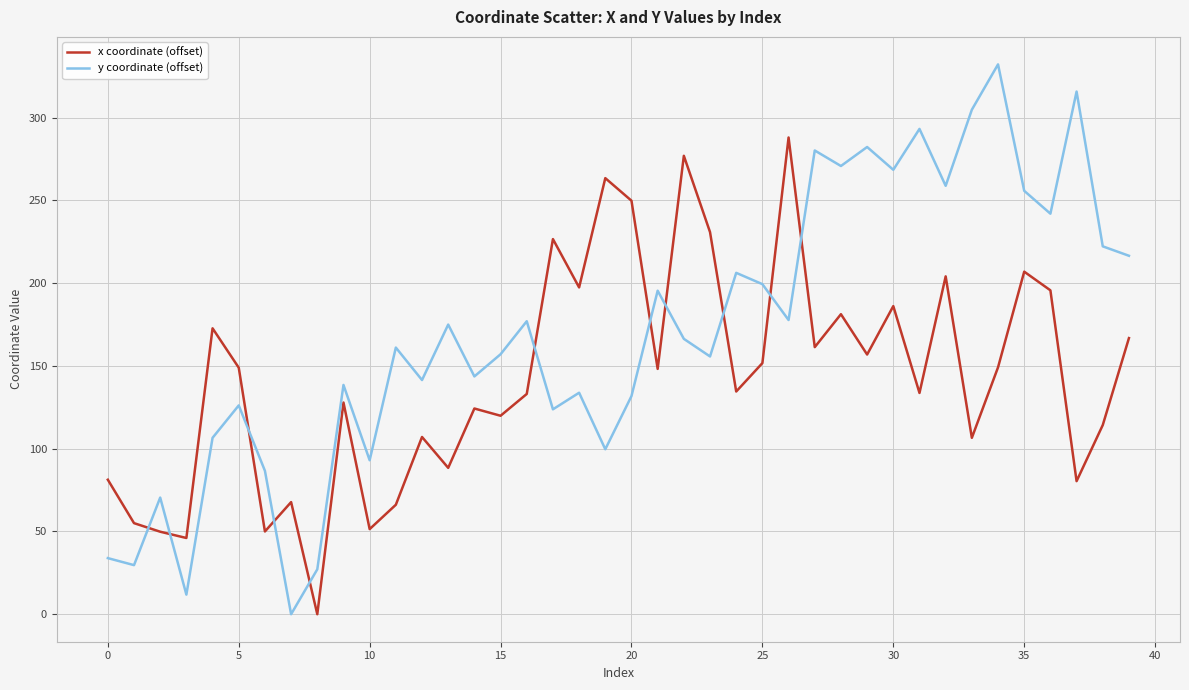

What is the highest value of the x coordinate (offset) series?

287.9